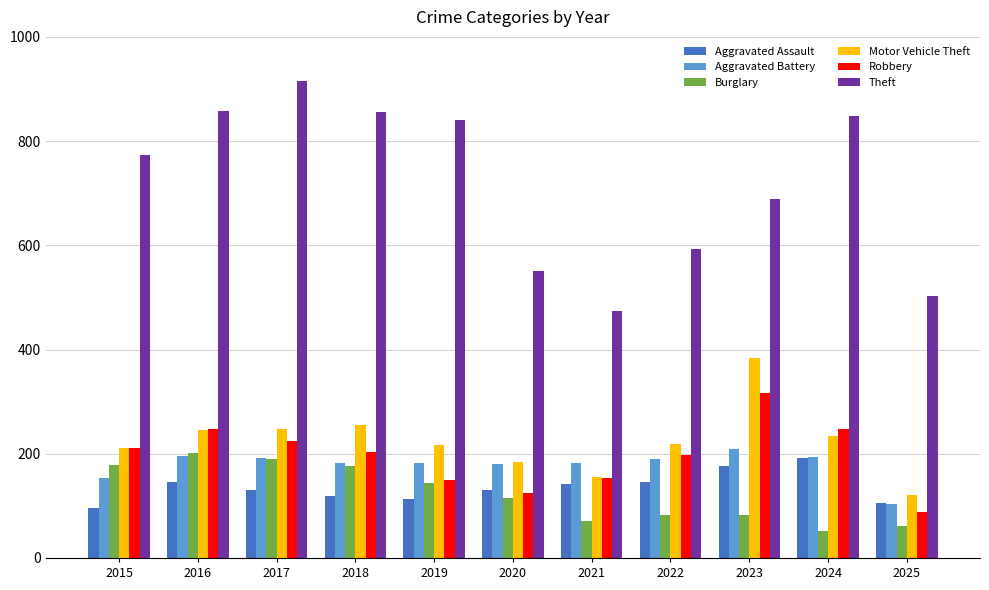

True or false: Aggravated Battery has a value of 237 at 2015.

False